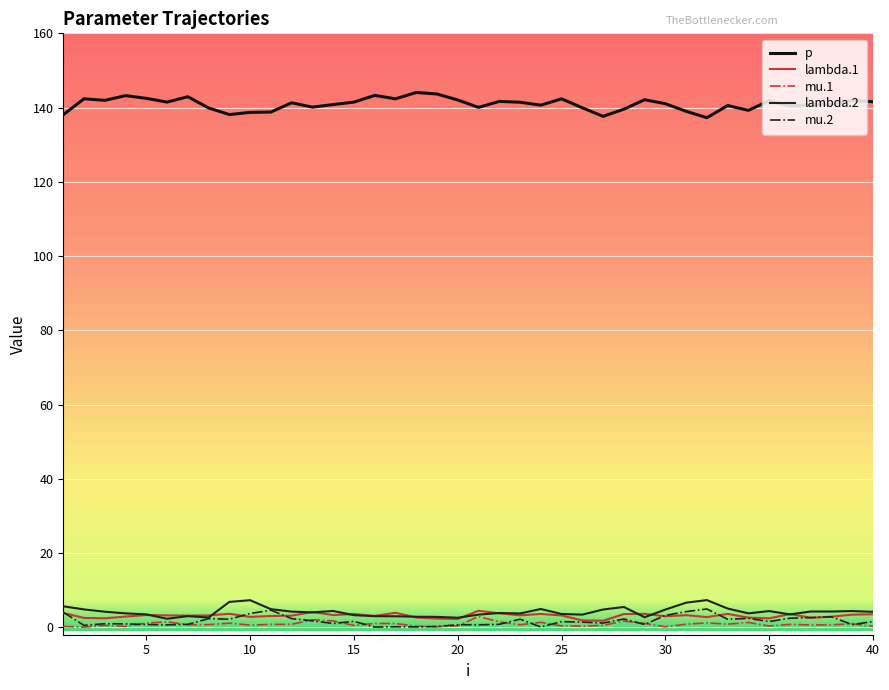

What is the difference between the maximum and minimum values in the p series?

6.8